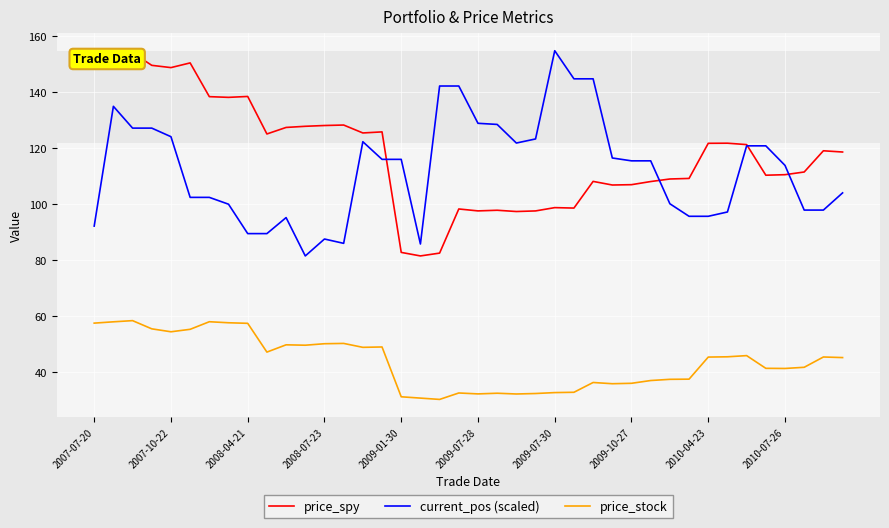

True or false: price_stock and current_pos (scaled) cross at least once.

False